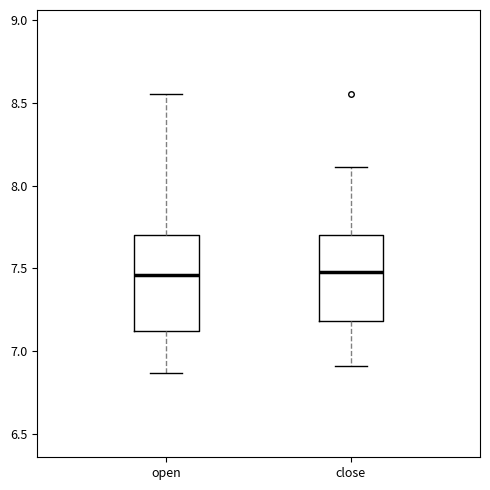

Reading left to right, read every box against the y-axis: the position of its median line, the range the box covers, and the ends of its whiskers. The values are not printed on the chart, so give them approximately, as read against the axis.

open: median 7.45, box 7.10 to 7.70, whiskers 6.85 to 8.55
close: median 7.50, box 7.20 to 7.70, whiskers 6.90 to 8.10